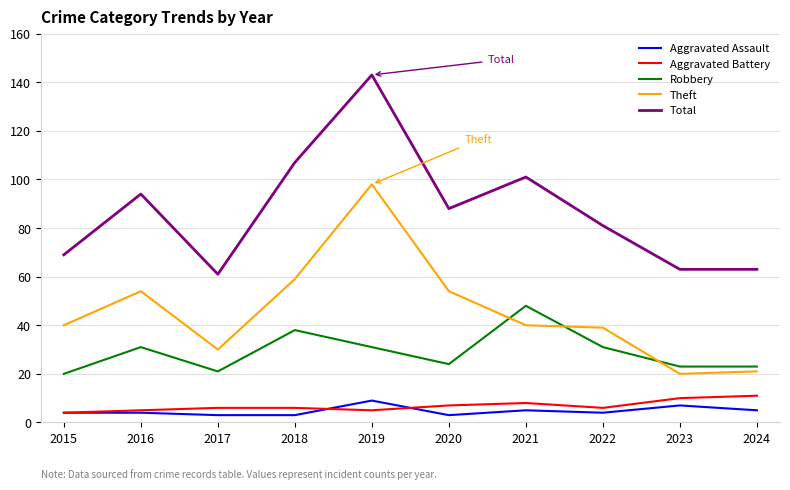

True or false: Theft has a value of 40 at 2015.

True